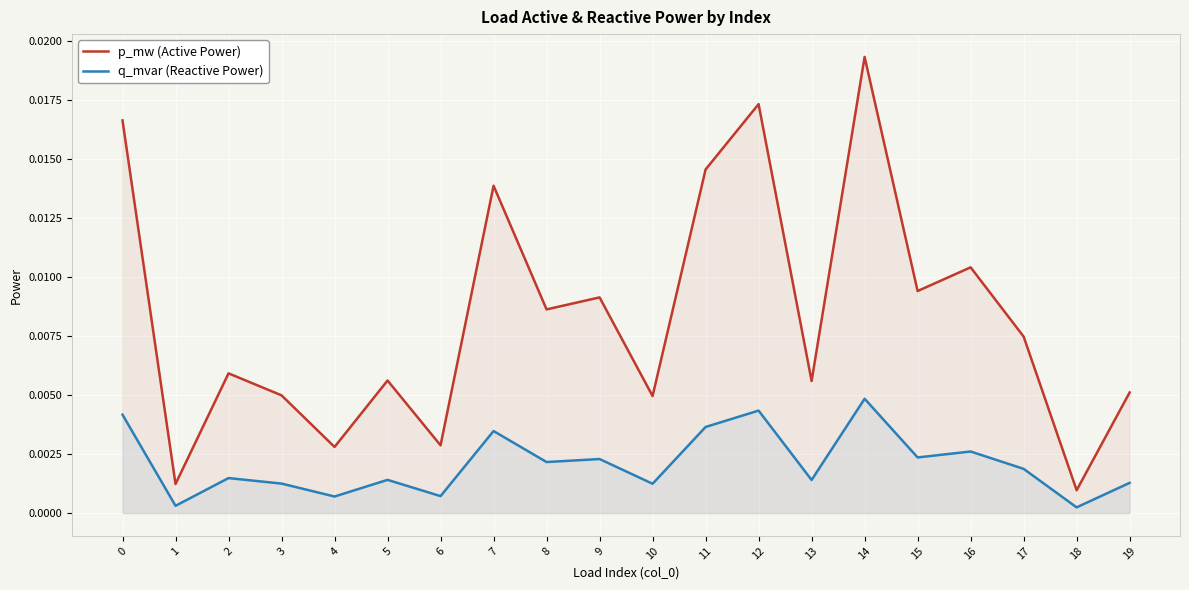

How many lines are shown in the chart?

2